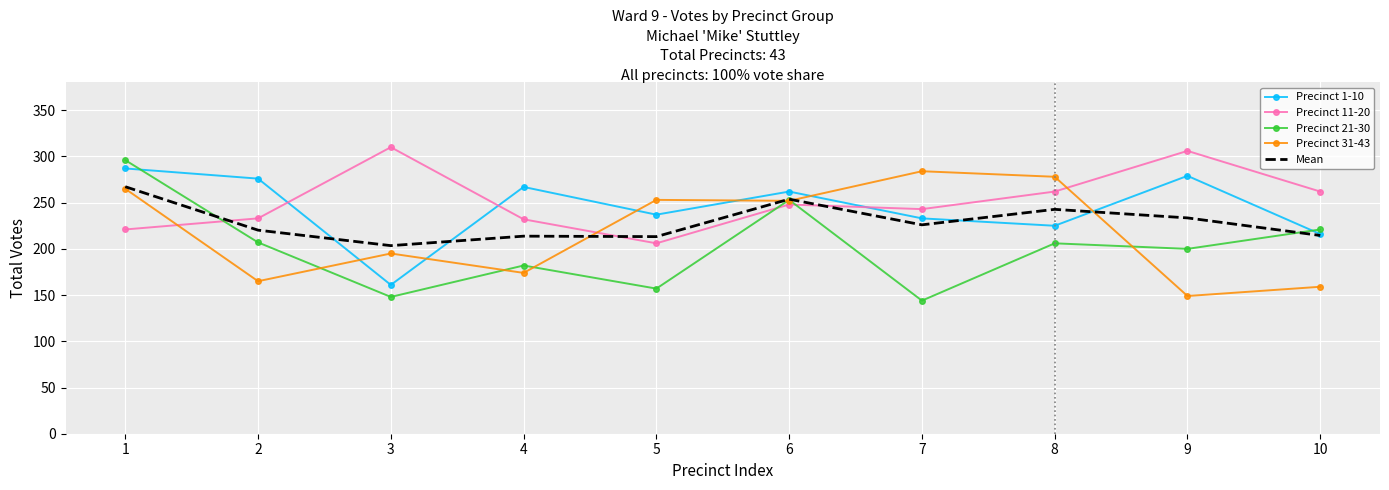

What are all the series names shown in the legend?

Precinct 1-10, Precinct 11-20, Precinct 21-30, Precinct 31-43, Mean